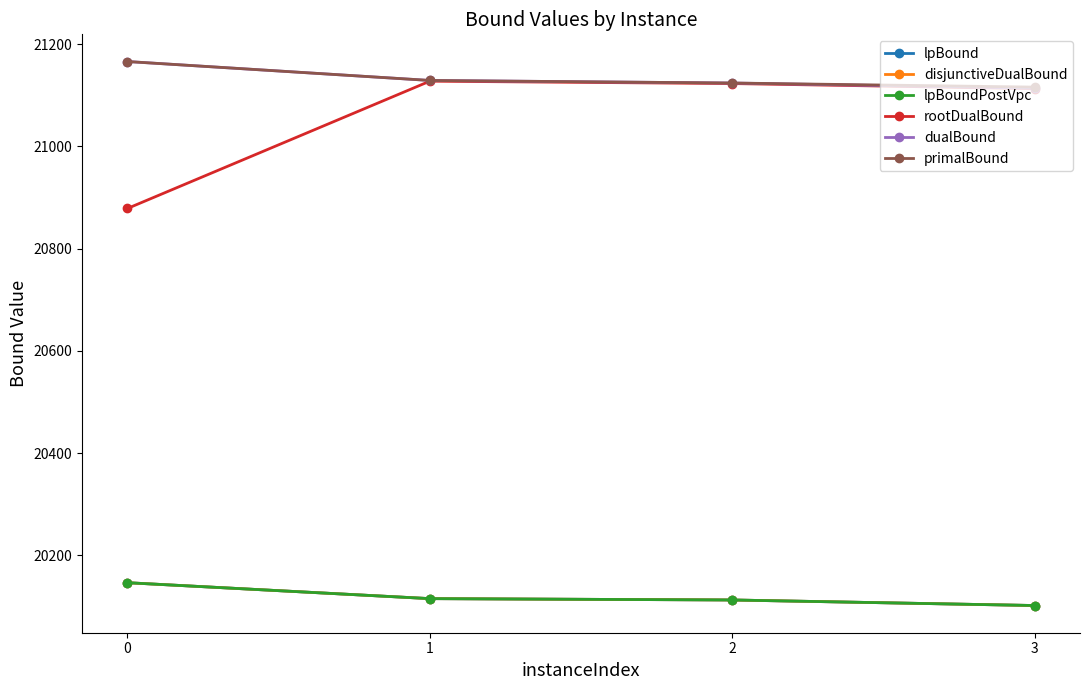

Is this an area chart (filled region under the line)?

No